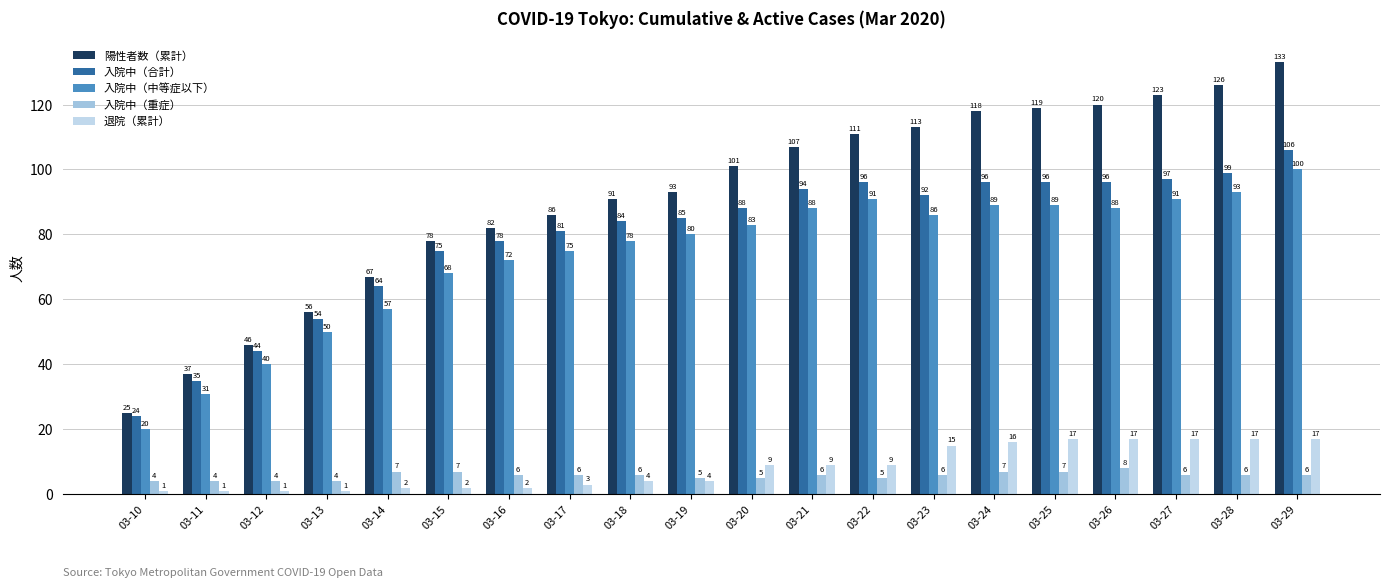

Where does the 退院（累計） series first go above 9?

03-23